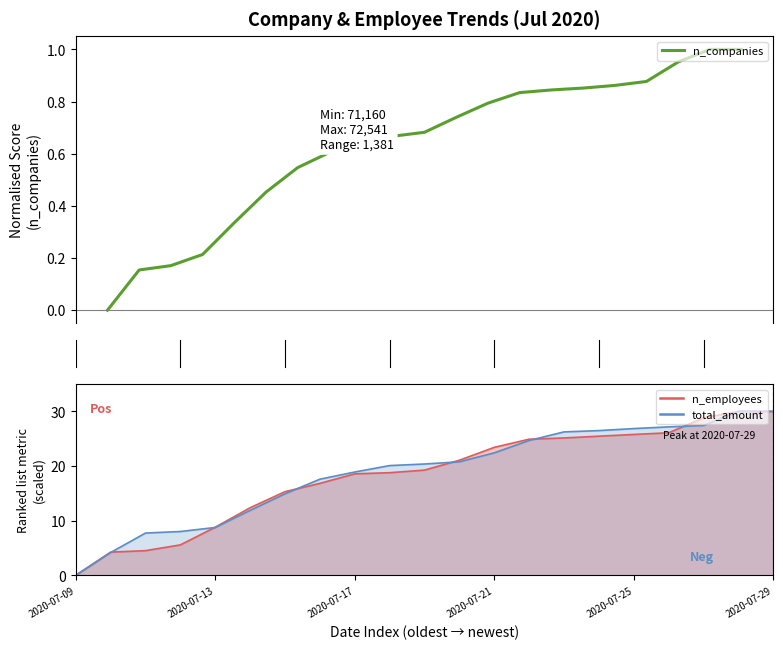

The value at 7.5 is 0.2. True or false?

True